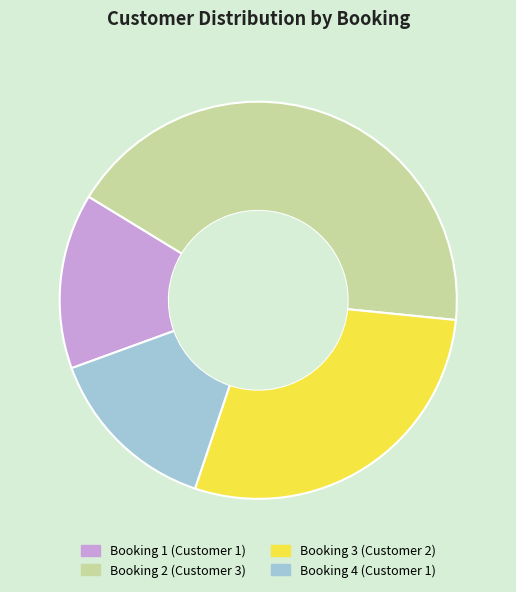

Does any single category account for the majority?

No